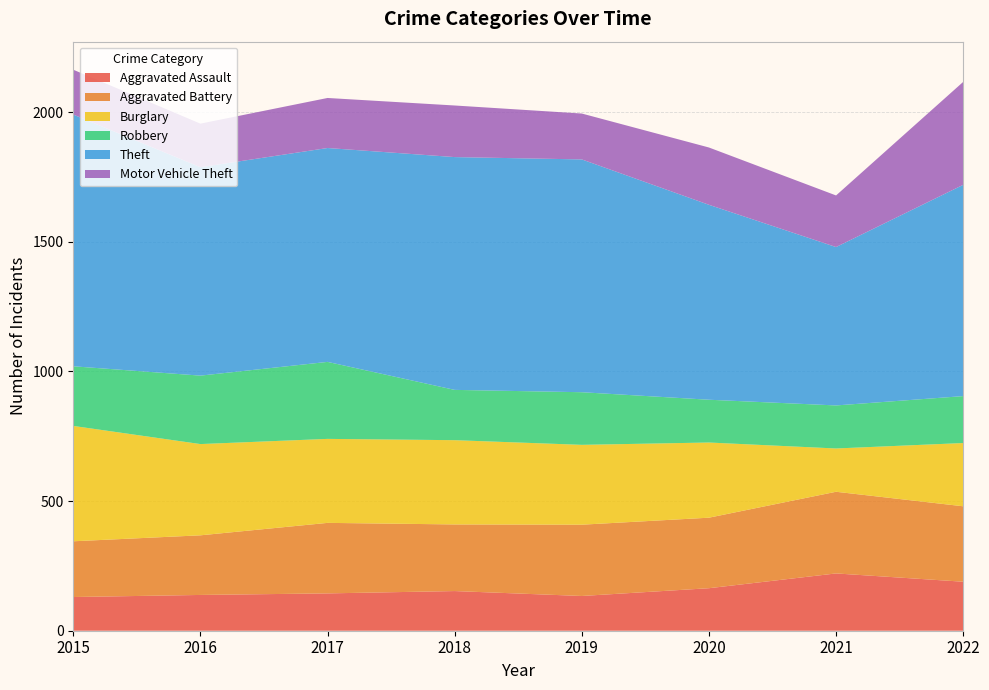

Reading left to right, transcribe all the data shown in this chart.

Aggravated Assault: 130	138	144	153	134	164	221	189
Aggravated Battery: 215	230	272	257	275	272	315	291
Burglary: 445	352	324	325	308	290	167	244
Robbery: 230	264	297	194	203	165	166	181
Theft: 971	804	825	898	898	752	611	815
Motor Vehicle Theft: 173	168	193	199	177	221	199	397